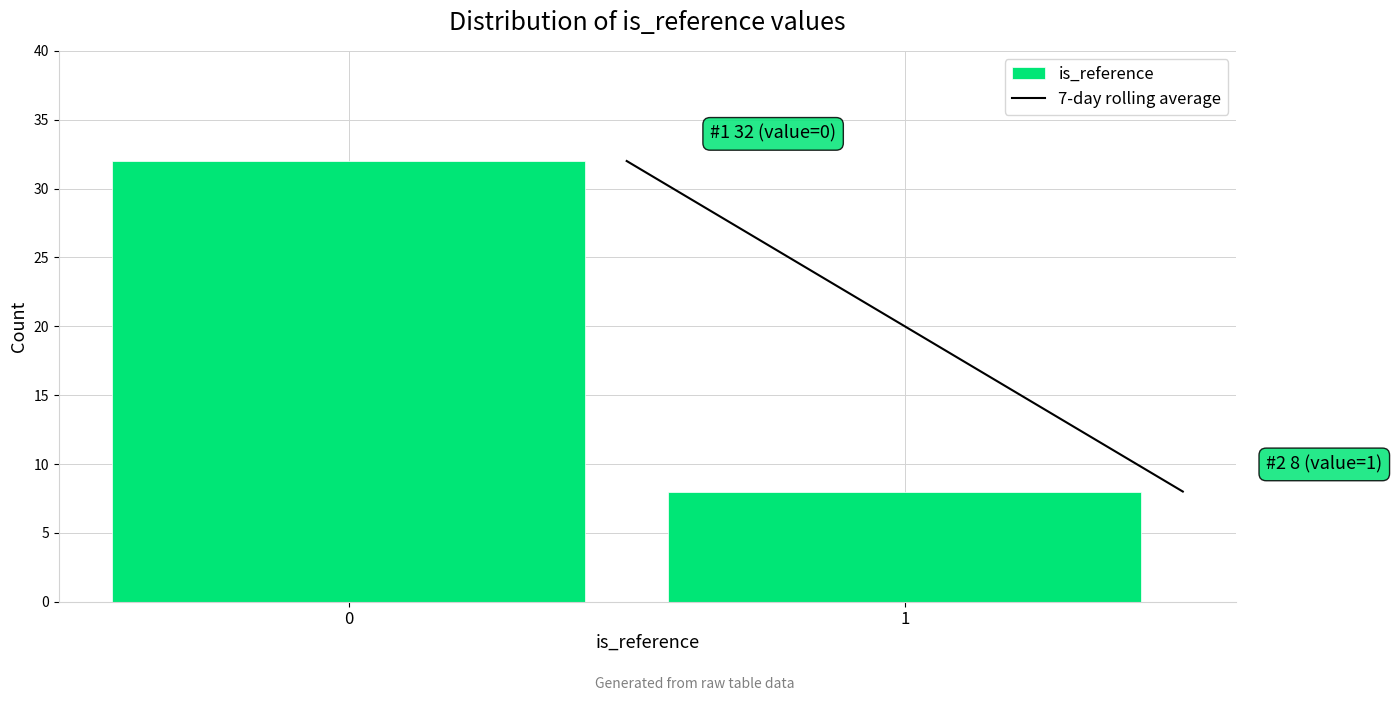

Reading left to right, what are all the values shown in this chart?

0=32	1=8